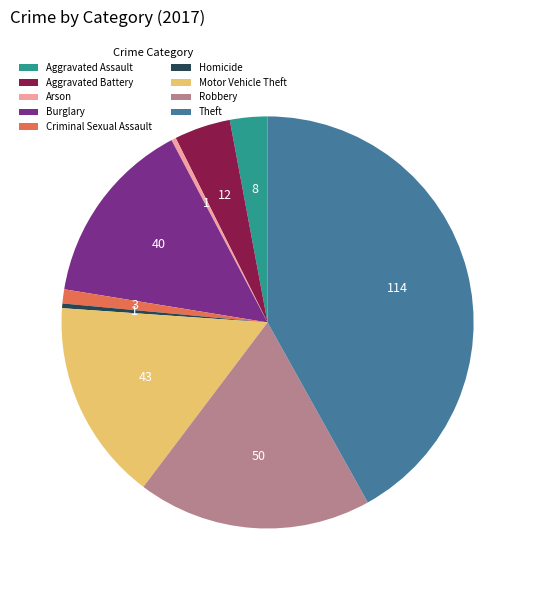

How many segments does this pie chart have?

9